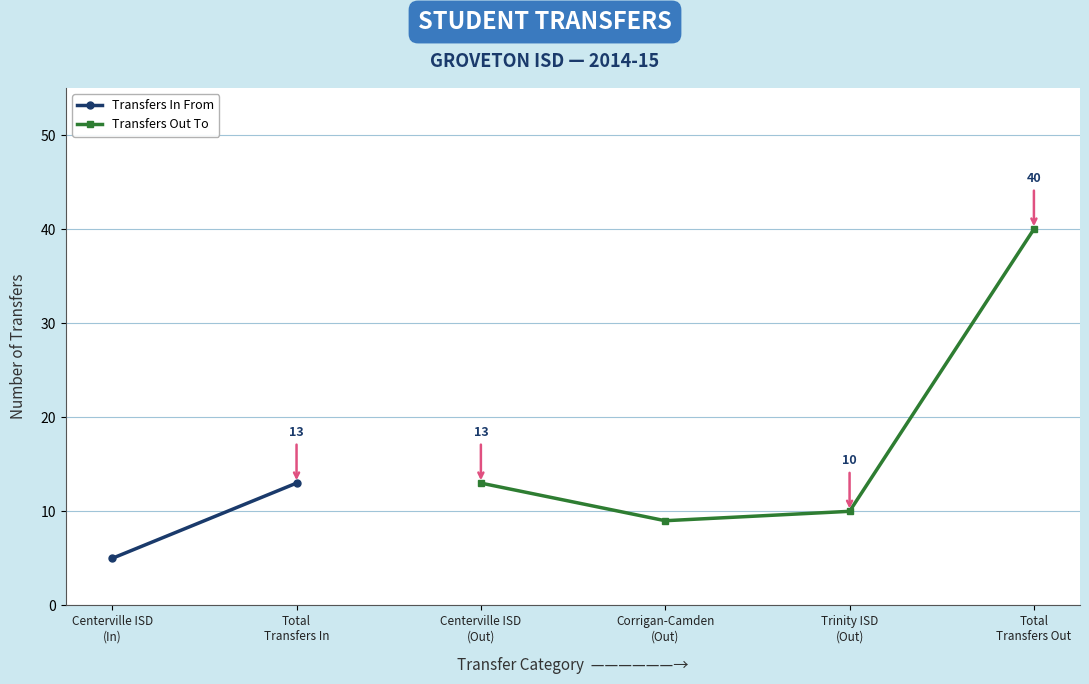

What is the value of the Transfers Out To point at the 3rd from the left?

10